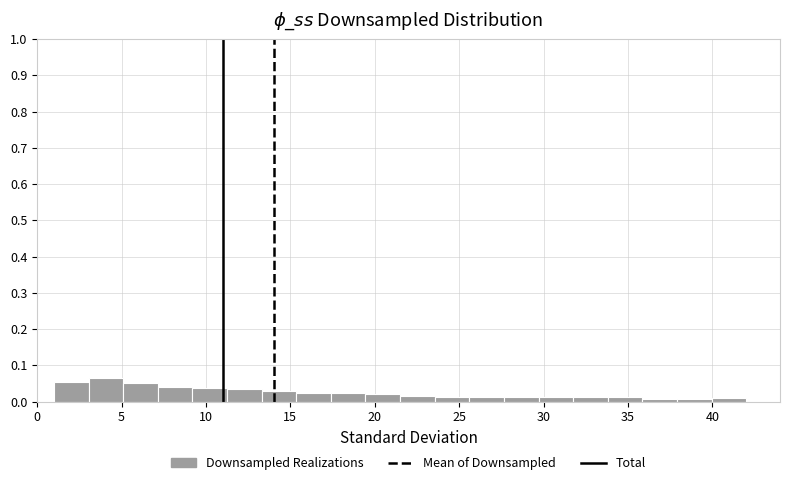

Reading left to right, list every bar in this chart as the range it spans on the x-axis followed by its height. Neither the bar edges nor the heights are printed on the chart, so give them approximately, as read against the axes.

1.00 to 3.05: 0.05
3.05 to 5.10: 0.07
5.10 to 7.15: 0.05
7.15 to 9.20: 0.04
9.20 to 11.25: 0.04
11.25 to 13.30: 0.04
13.30 to 15.35: 0.03
15.35 to 17.40: 0.02
17.40 to 19.45: 0.02
19.45 to 21.50: 0.02
21.50 to 23.55: 0.01
23.55 to 25.60: 0.01
25.60 to 27.65: 0.01
27.65 to 29.70: 0.01
29.70 to 31.75: 0.01
31.75 to 33.80: 0.01
33.80 to 35.85: 0.01
35.85 to 37.90: under 0.01
37.90 to 39.95: under 0.01
39.95 to 42.00: under 0.01